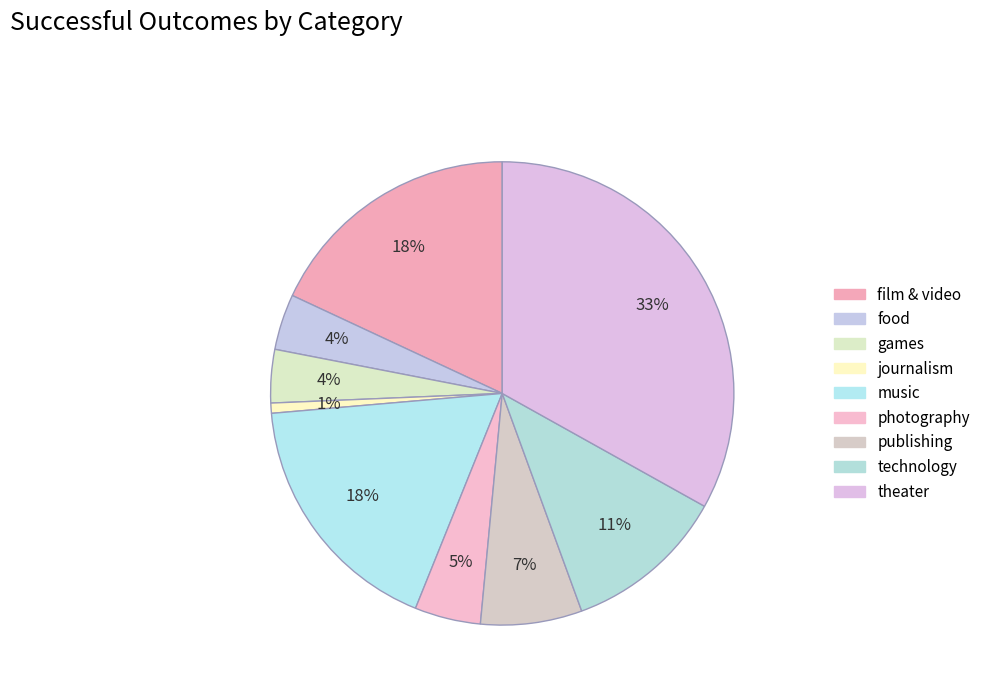

Do theater and games together represent more than half of the pie?

No